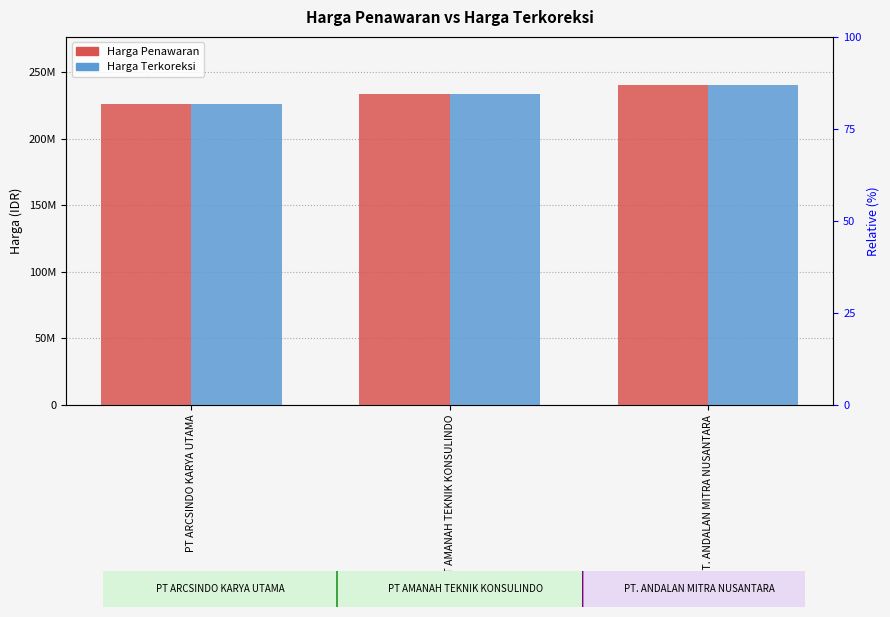

What is the label of the 1st bar from the right?

PT. ANDALAN MITRA NUSANTARA